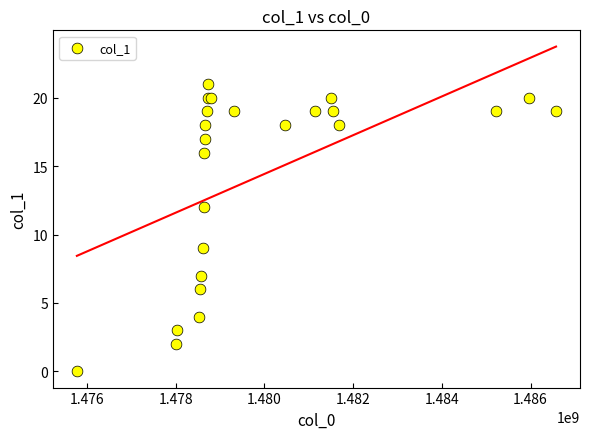

What Y value in the scatter plot is closest to 10?

9